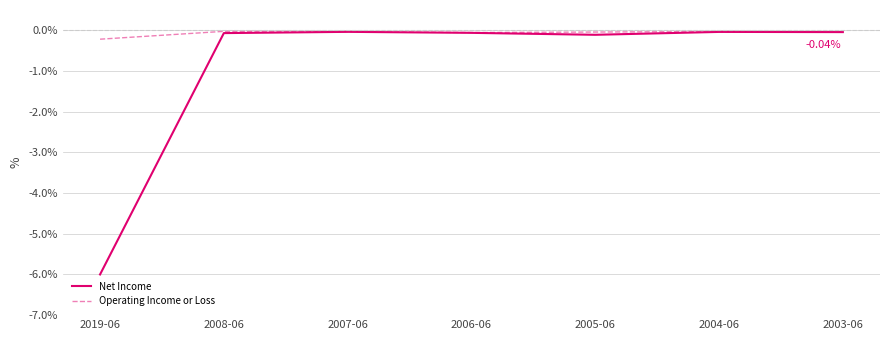

Which series has the largest range (max minus min)?

Net Income